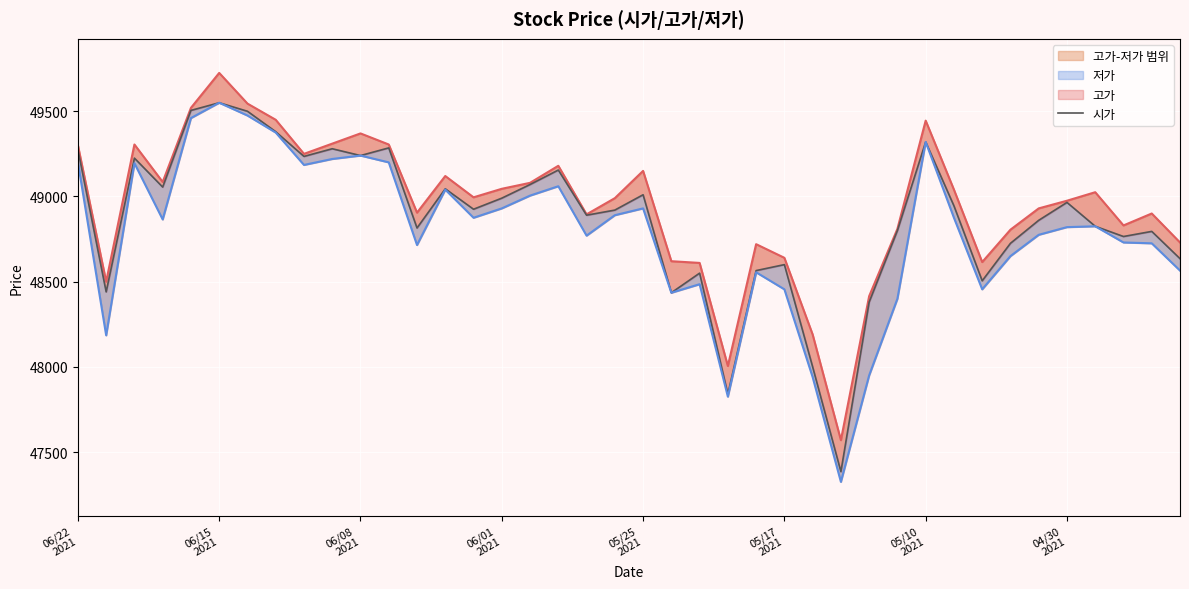

True or false: 시가 and 저가 intersect in this chart.

False